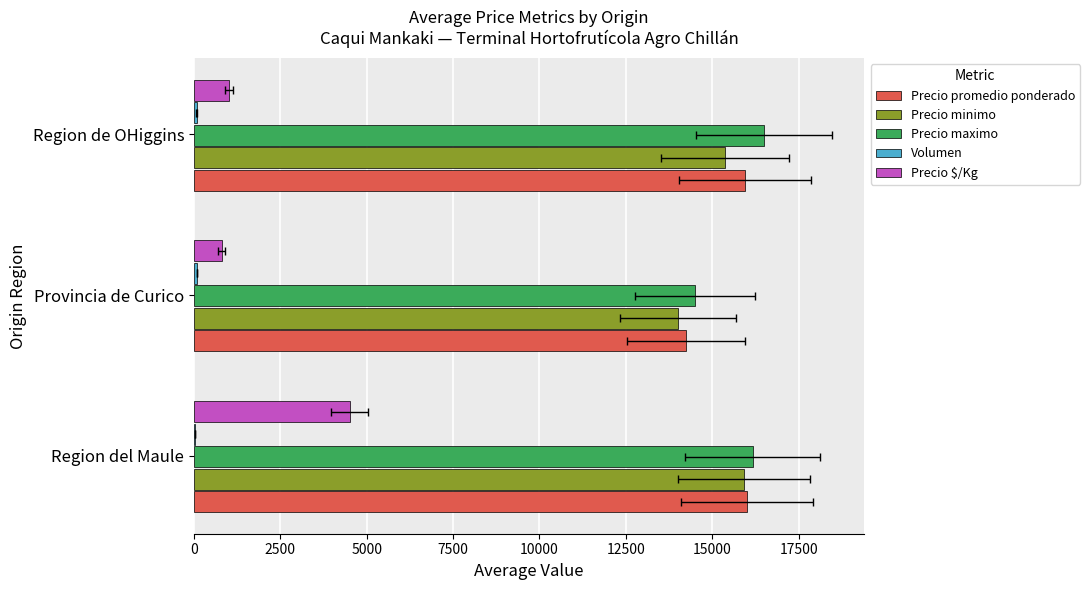

How many values in the Precio promedio ponderado series exceed 15938?

1